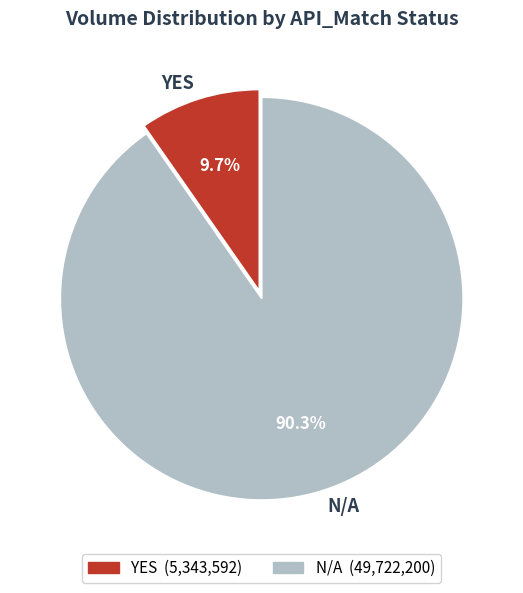

Which slice is the smallest?

YES